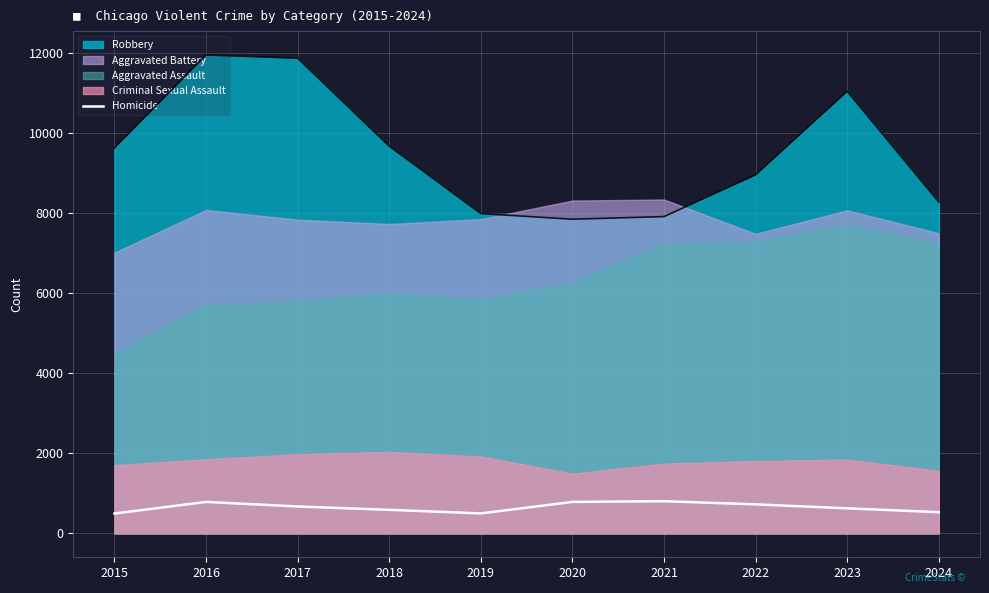

True or false: Robbery and Homicide cross at least once.

False